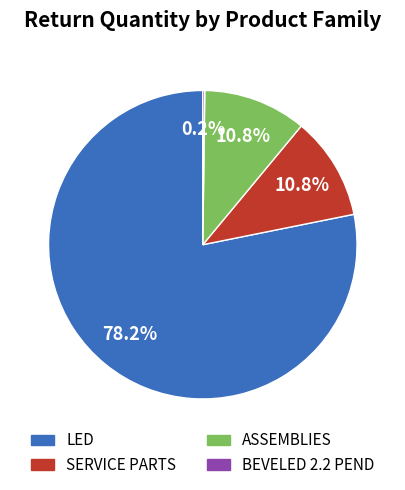

To the nearest percent, what percentage of the pie is LED?

78%